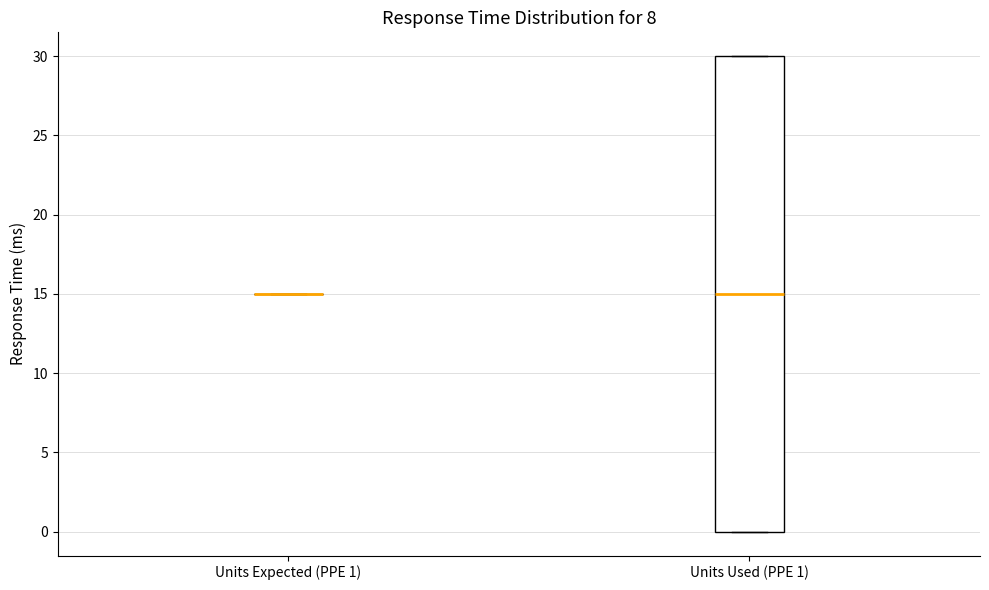

Reading left to right, read every box against the y-axis: the position of its median line, the range the box covers, and the ends of its whiskers. The values are not printed on the chart, so give them approximately, as read against the axis.

Units Expected (PPE 1): box collapsed to a line at 15, whiskers 15 to 15
Units Used (PPE 1): median 15, box 0 to 30, whiskers 0 to 30